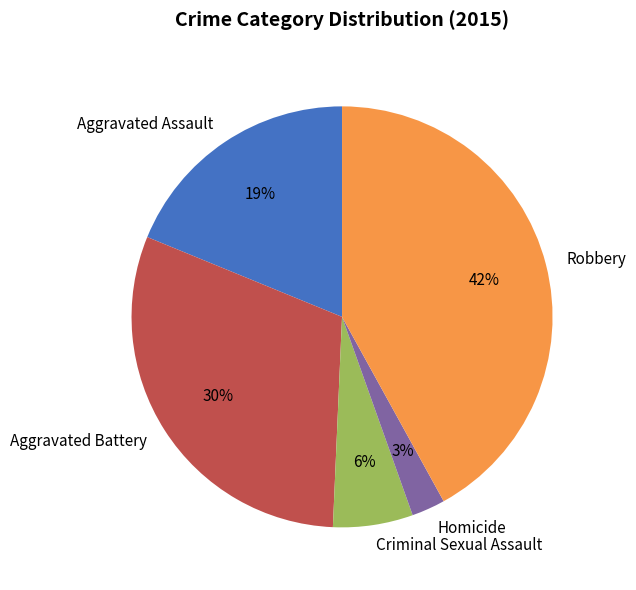

To the nearest percent, what portion does Homicide represent?

3%